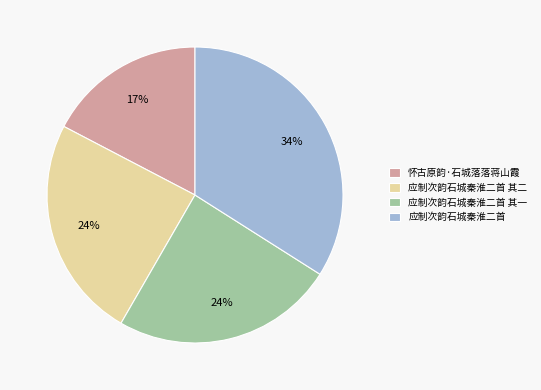

Combined, do 应制次韵石城秦淮二首 and 应制次韵石城秦淮二首 其二 account for over 50%?

Yes